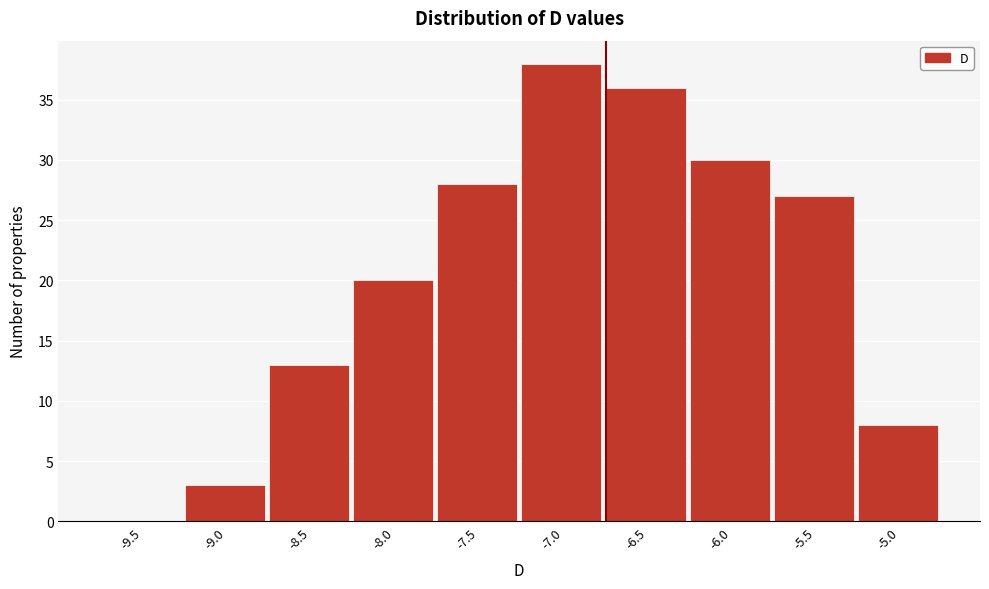

Reading right to left, transcribe all the data shown in this chart.

-5.0=8	-5.5=27	-6.0=30	-6.5=36	-7.0=38	-7.5=28	-8.0=20	-8.5=13	-9.0=3	-9.5=0